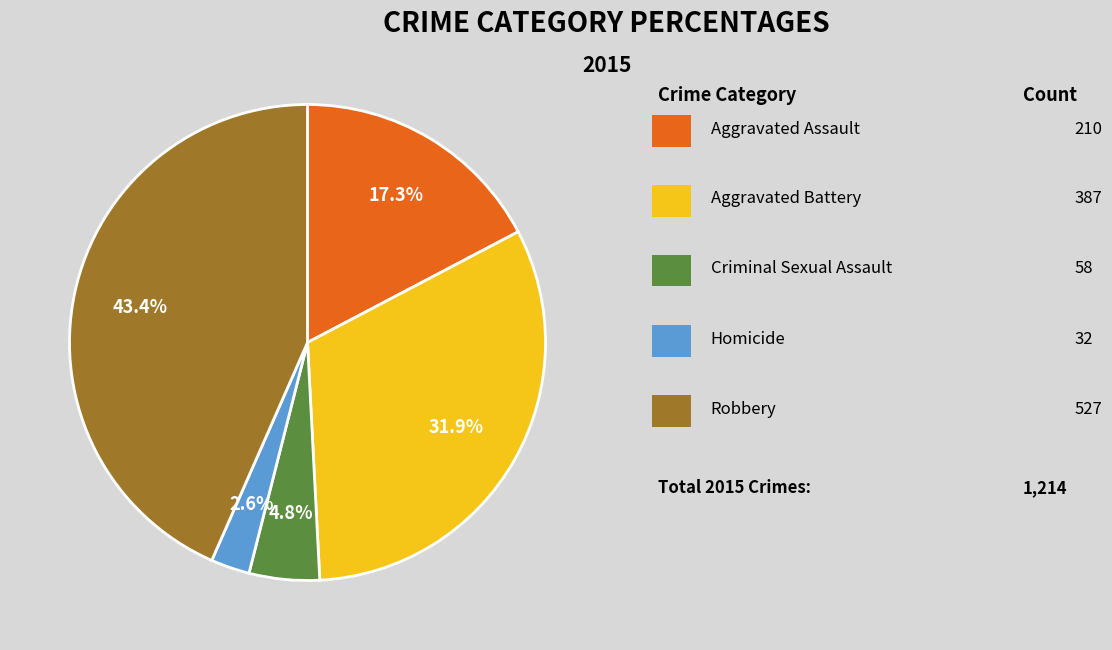

Is there any slice that represents more than half of the pie?

No